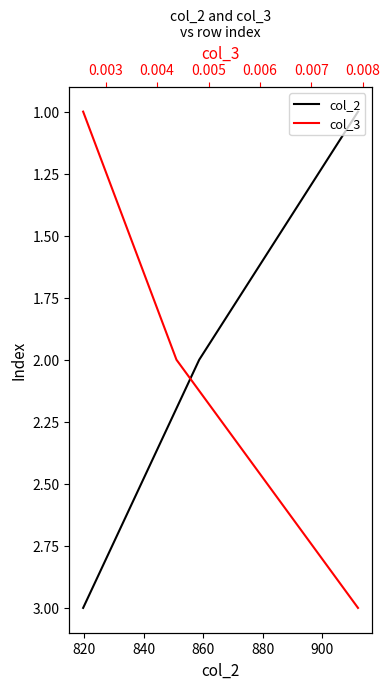

The value of col_2 at 800 is 1. True or false?

False